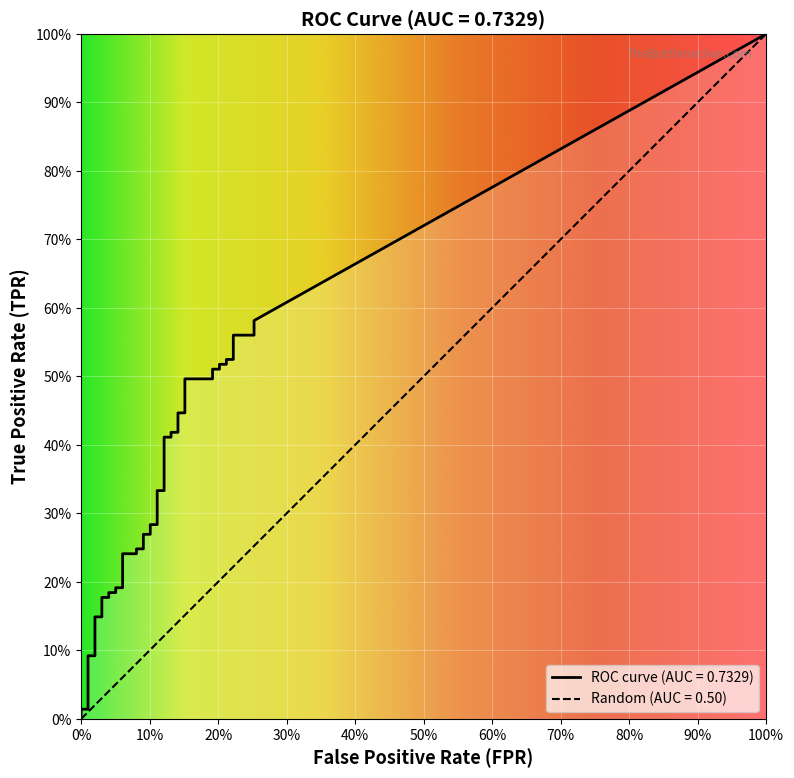

How many lines are shown in the chart?

2